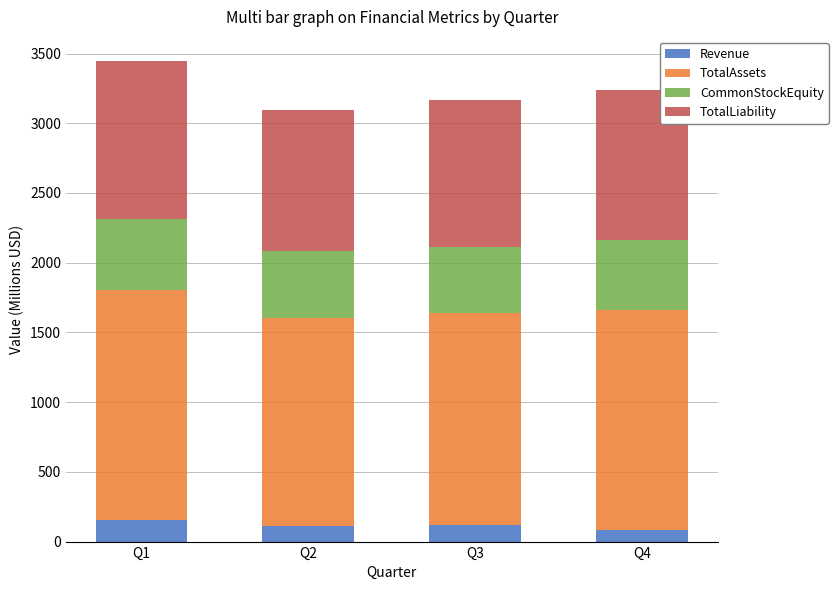

What is the total value across all series at Q4?

3241.8